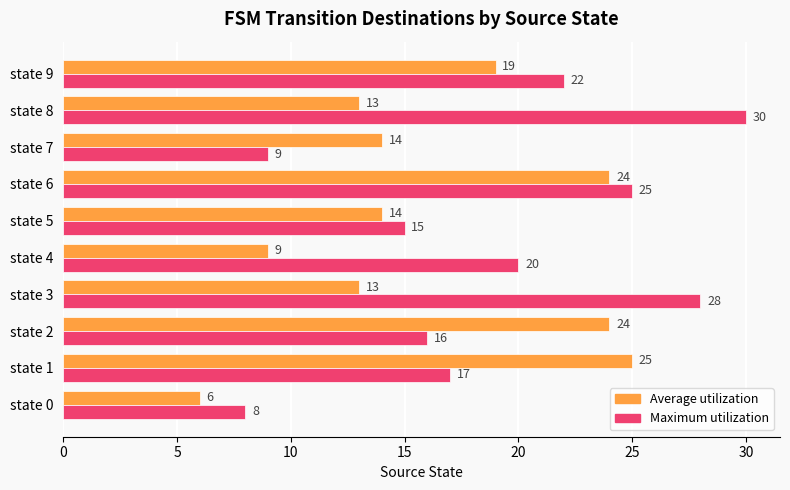

What is the sum of all Average utilization values?

161